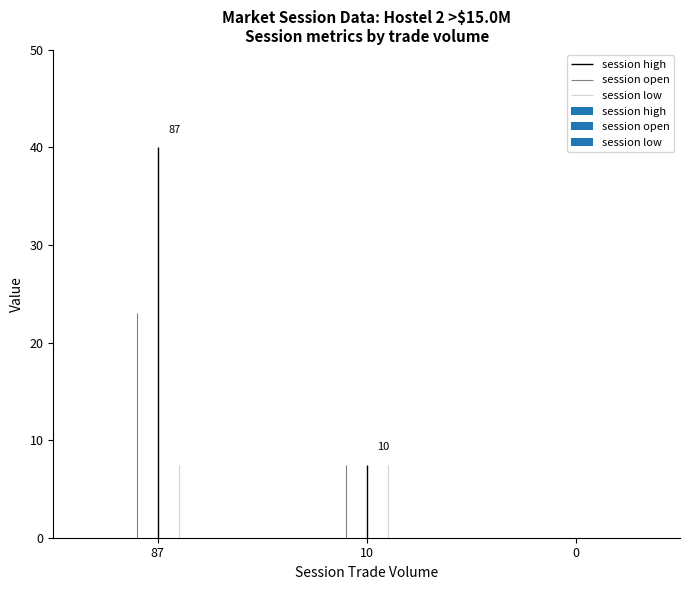

Rank the categories by session low value from highest to lowest.

87, 10, 0